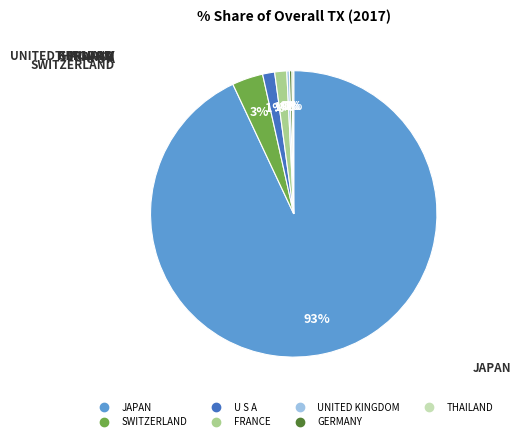

To the nearest percent, what percentage of the pie is FRANCE?

1%